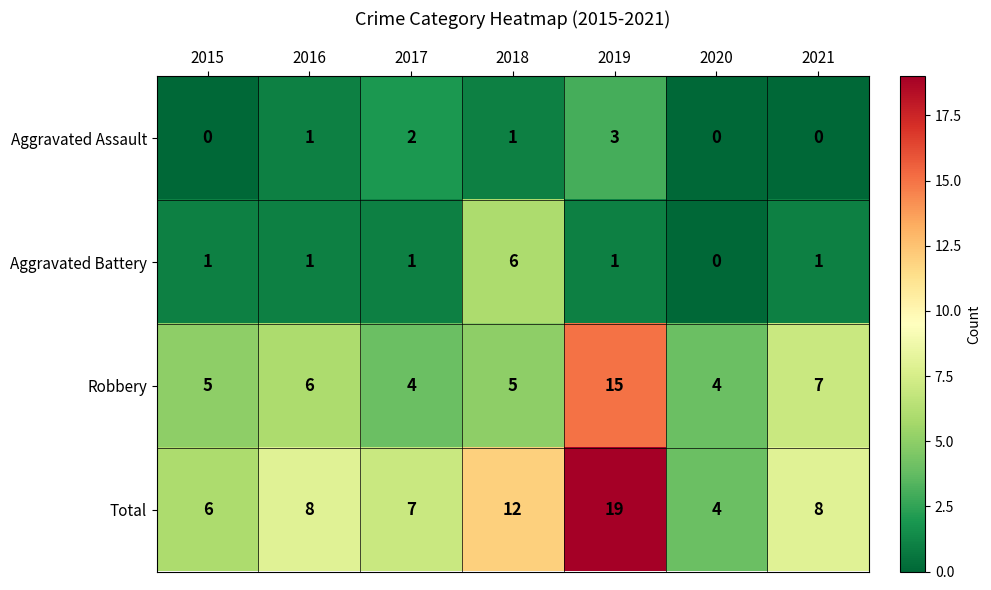

Read the Aggravated Assault value at 2019.

3